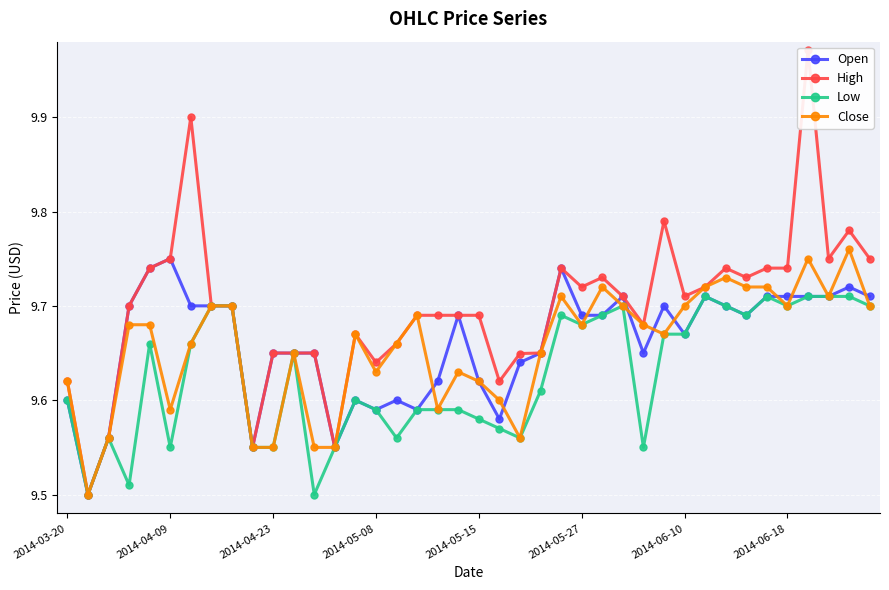

What is the value of the Close point at the 29th from the left?

9.7